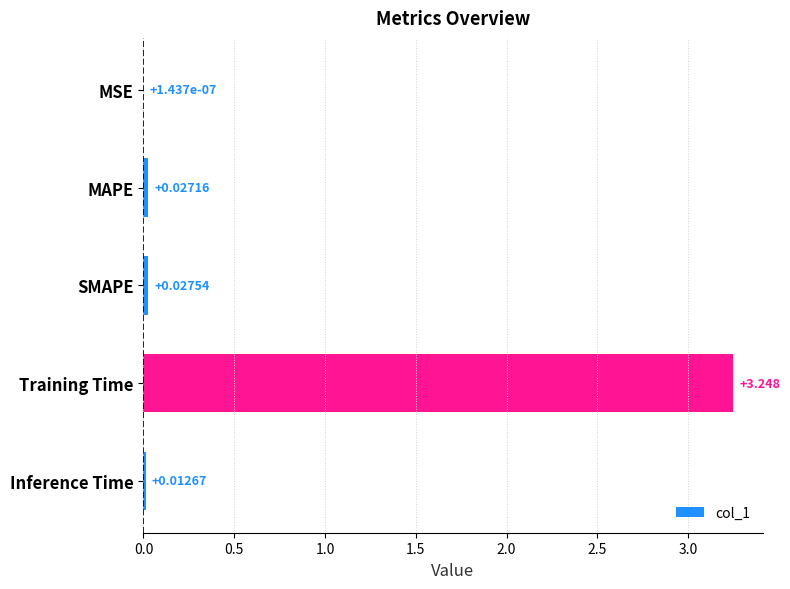

At which category does the chart reach its peak across all series?

Training Time